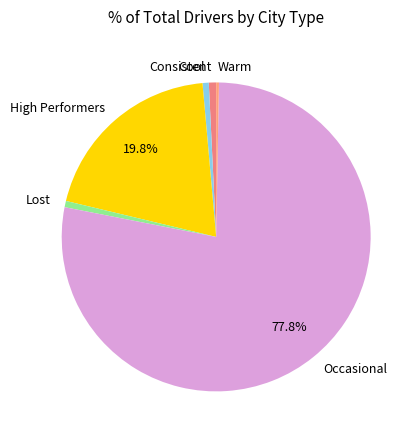

Is the sum of Consistent and Lost greater than half?

No